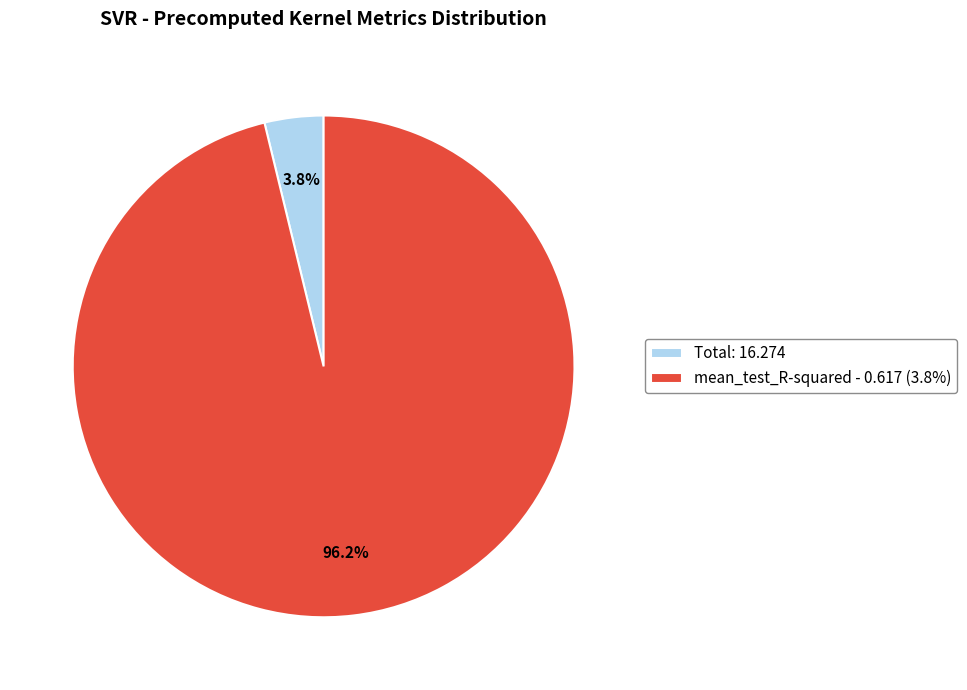

Which slice is the largest?

mean_test_R-squared - 0.617 (3.8%)